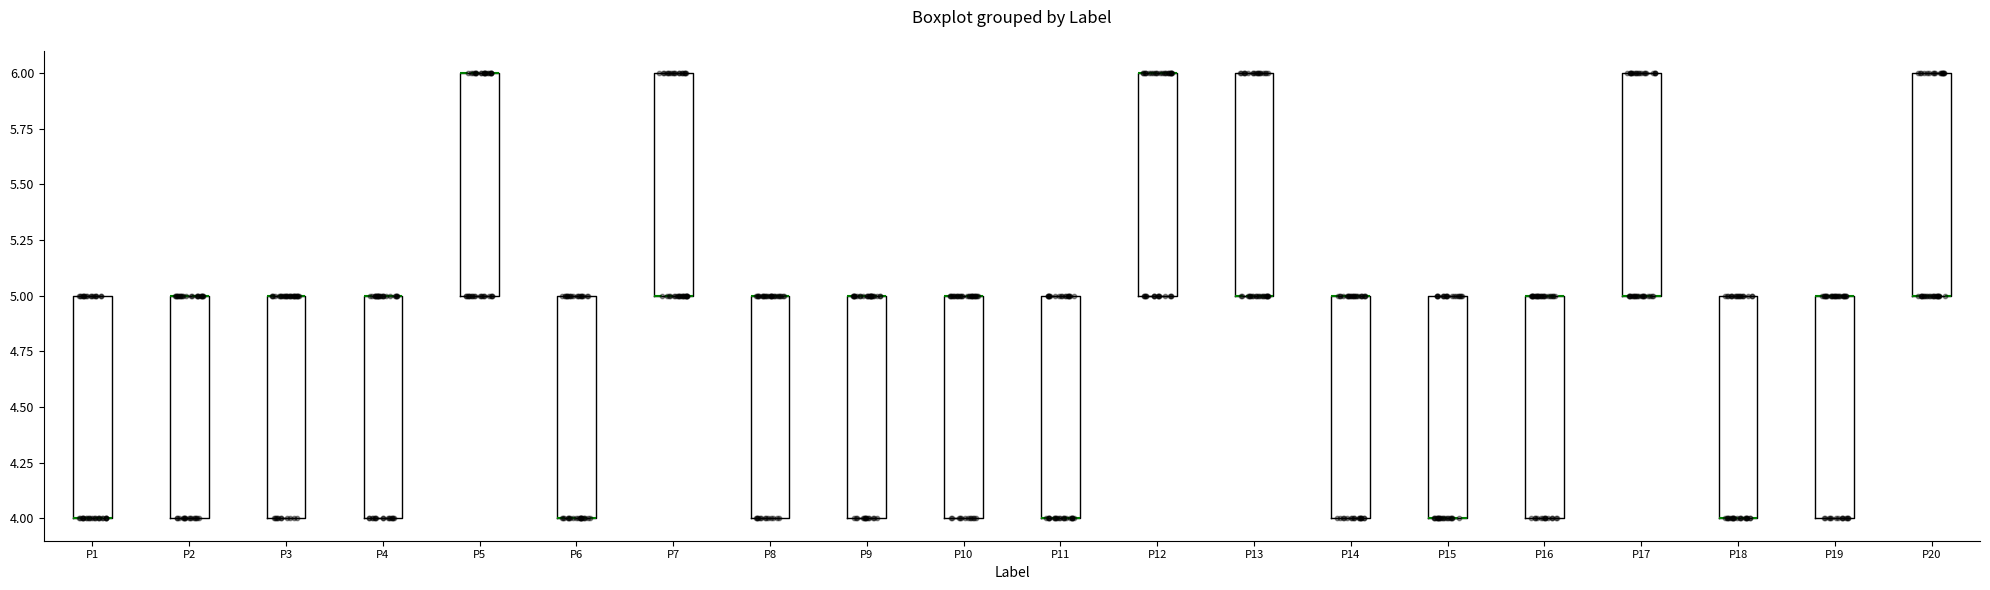

Reading left to right, transcribe this box plot: for each box, give where its median line is, the range the box spans, and where its two whiskers end, as read against the y-axis. The values are not printed on the chart, so give them approximately, as read against the axis.

P1: median 4 (drawn on the box's lower edge), box 4 to 5, whiskers 4 to 5
P2: median 5 (drawn on the box's upper edge), box 4 to 5, whiskers 4 to 5
P3: median 5 (drawn on the box's upper edge), box 4 to 5, whiskers 4 to 5
P4: median 5 (drawn on the box's upper edge), box 4 to 5, whiskers 4 to 5
P5: median 6 (drawn on the box's upper edge), box 5 to 6, whiskers 5 to 6
P6: median 4 (drawn on the box's lower edge), box 4 to 5, whiskers 4 to 5
P7: median 5 (drawn on the box's lower edge), box 5 to 6, whiskers 5 to 6
P8: median 5 (drawn on the box's upper edge), box 4 to 5, whiskers 4 to 5
P9: median 5 (drawn on the box's upper edge), box 4 to 5, whiskers 4 to 5
P10: median 5 (drawn on the box's upper edge), box 4 to 5, whiskers 4 to 5
P11: median 4 (drawn on the box's lower edge), box 4 to 5, whiskers 4 to 5
P12: median 6 (drawn on the box's upper edge), box 5 to 6, whiskers 5 to 6
P13: median 5 (drawn on the box's lower edge), box 5 to 6, whiskers 5 to 6
P14: median 5 (drawn on the box's upper edge), box 4 to 5, whiskers 4 to 5
P15: median 4 (drawn on the box's lower edge), box 4 to 5, whiskers 4 to 5
P16: median 5 (drawn on the box's upper edge), box 4 to 5, whiskers 4 to 5
P17: median 5 (drawn on the box's lower edge), box 5 to 6, whiskers 5 to 6
P18: median 4 (drawn on the box's lower edge), box 4 to 5, whiskers 4 to 5
P19: median 5 (drawn on the box's upper edge), box 4 to 5, whiskers 4 to 5
P20: median 5 (drawn on the box's lower edge), box 5 to 6, whiskers 5 to 6